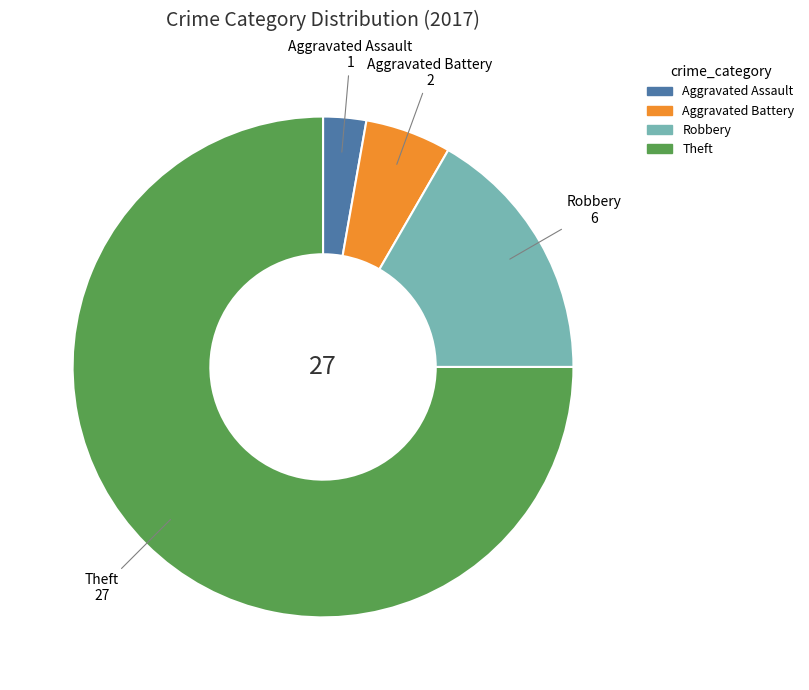

Which category has the biggest portion of the pie?

Theft